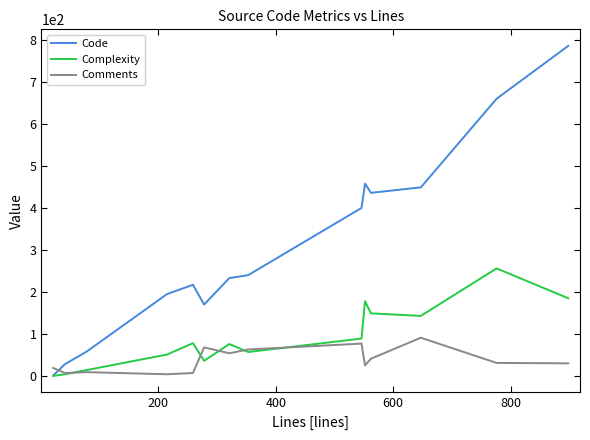

Which series has the widest spread of values?

Code